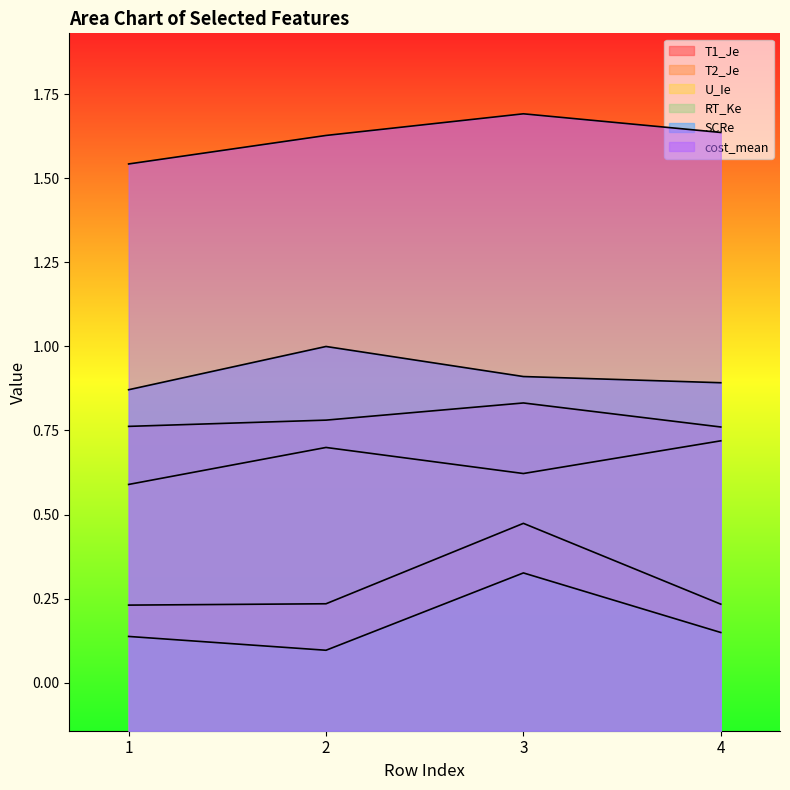

At which label is SCRe closest to 0?

1